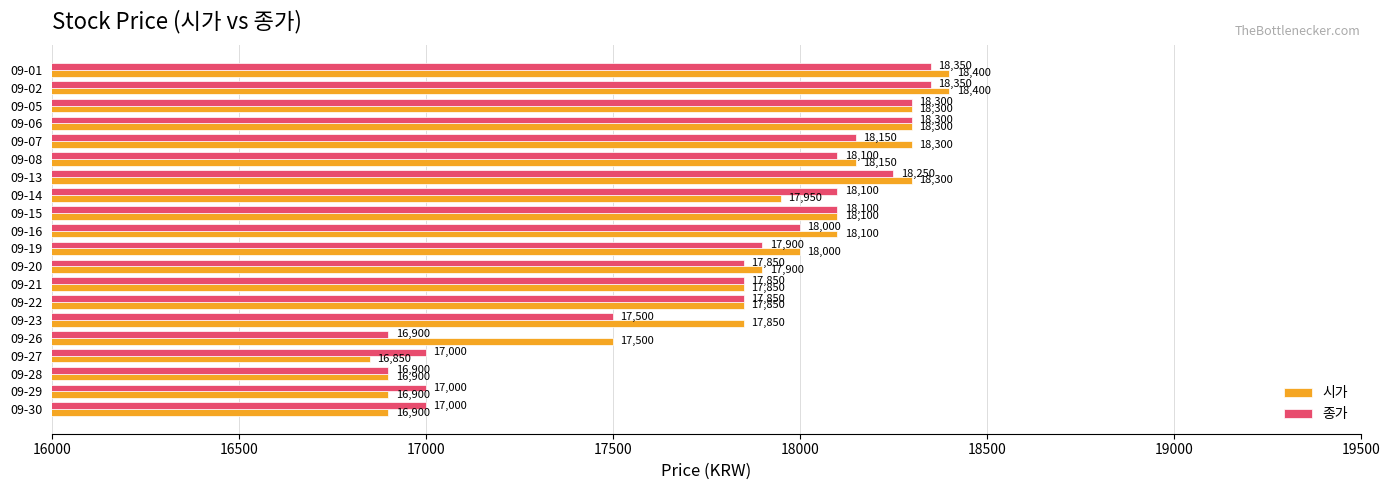

Which series has the widest spread of values?

시가